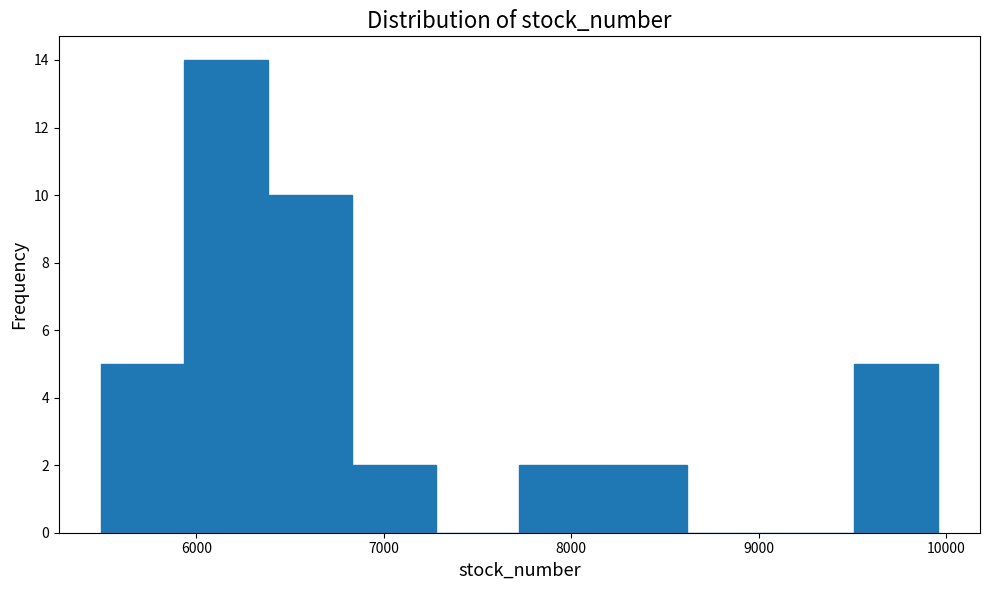

Reading left to right, transcribe this chart: for each bar, give the range it covers on the x-axis and its height. Neither the bar edges nor the heights are printed on the chart, so give them approximately, as read against the axes.

5500 to 5900: 5
5900 to 6400: 14
6400 to 6800: 10
6800 to 7300: 2
7300 to 7700: 0
7700 to 8200: 2
8200 to 8600: 2
8600 to 9100: 0
9100 to 9500: 0
9500 to 10000: 5